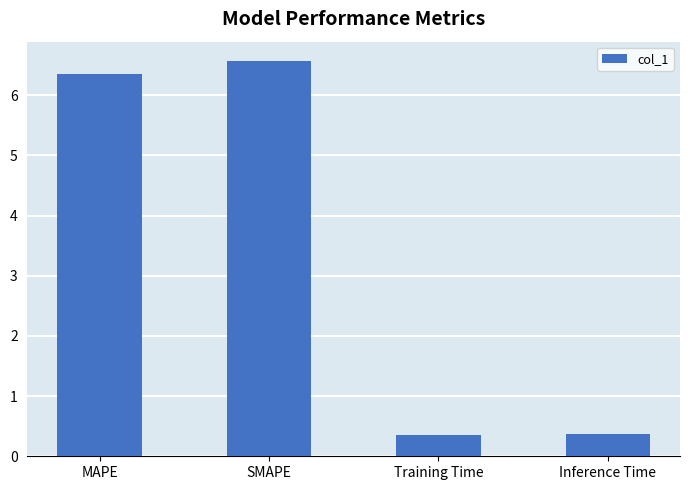

The value at SMAPE is 4.1. True or false?

False